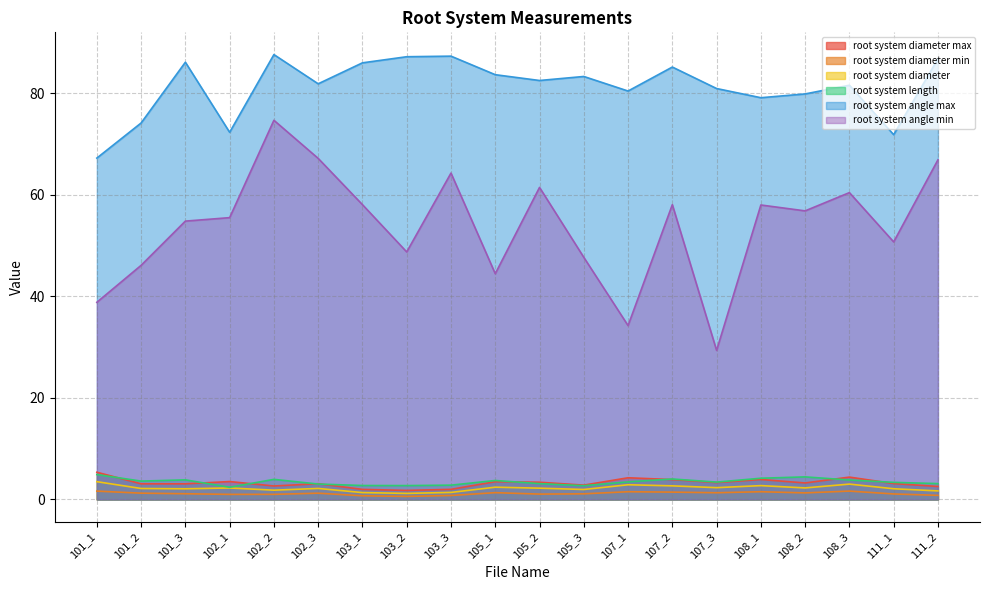

Does the chart display data point markers on the line(s)?

No